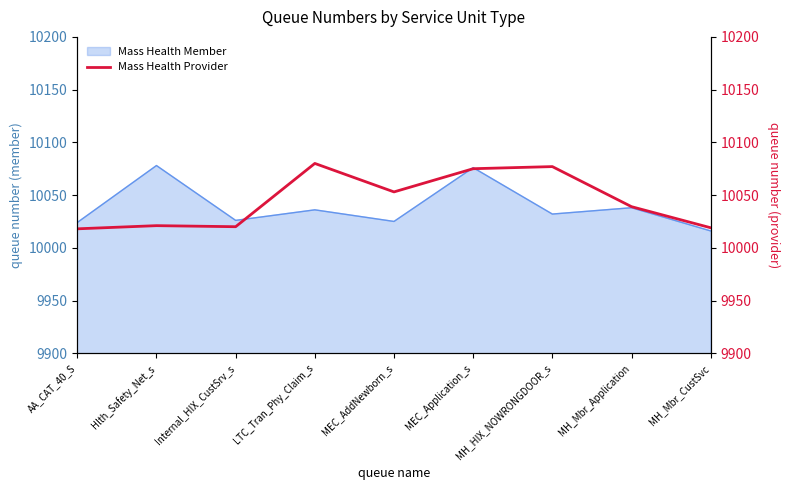

At which category does the chart reach its peak across all series?

LTC_Tran_Phy_Claim_s